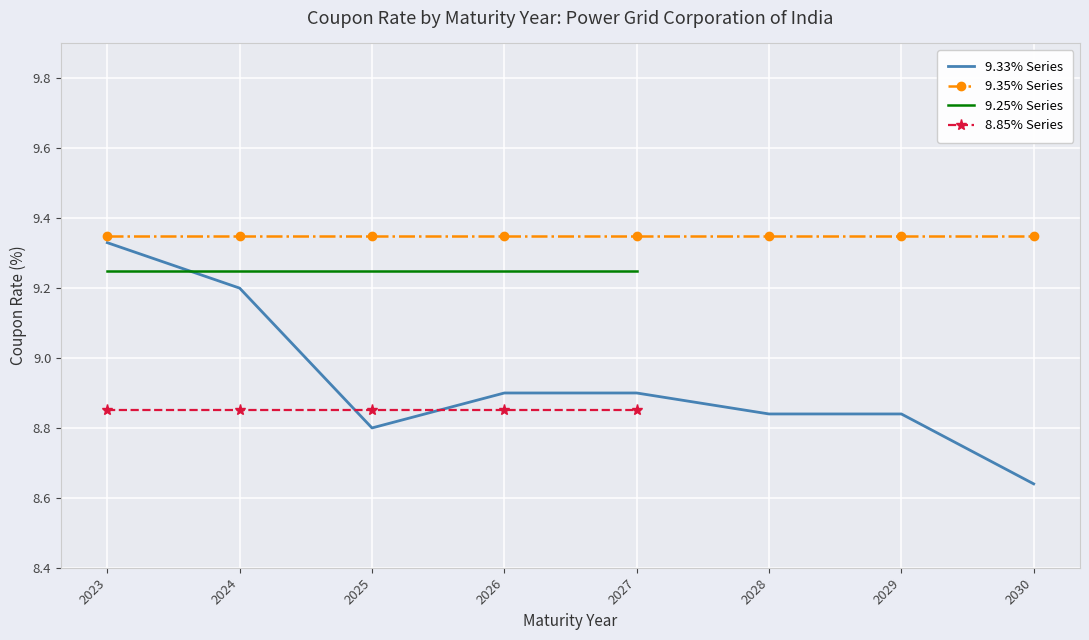

Is it true that 8.85% Series equals 4.9 at 2023?

False